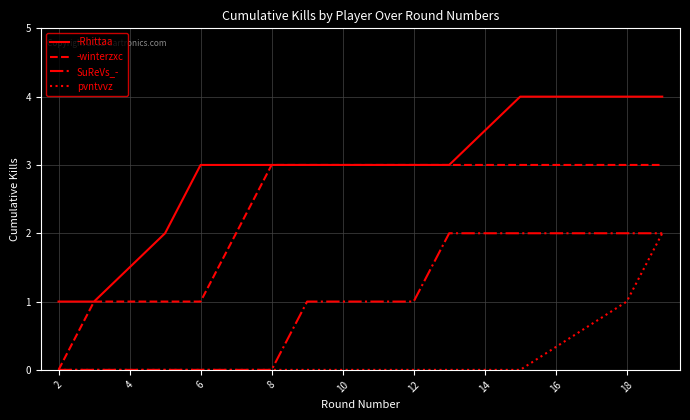

List the series in order of their overall mean, highest first.

-Rhittaa, -winterzxc, SuReVs_-, pvntvvz